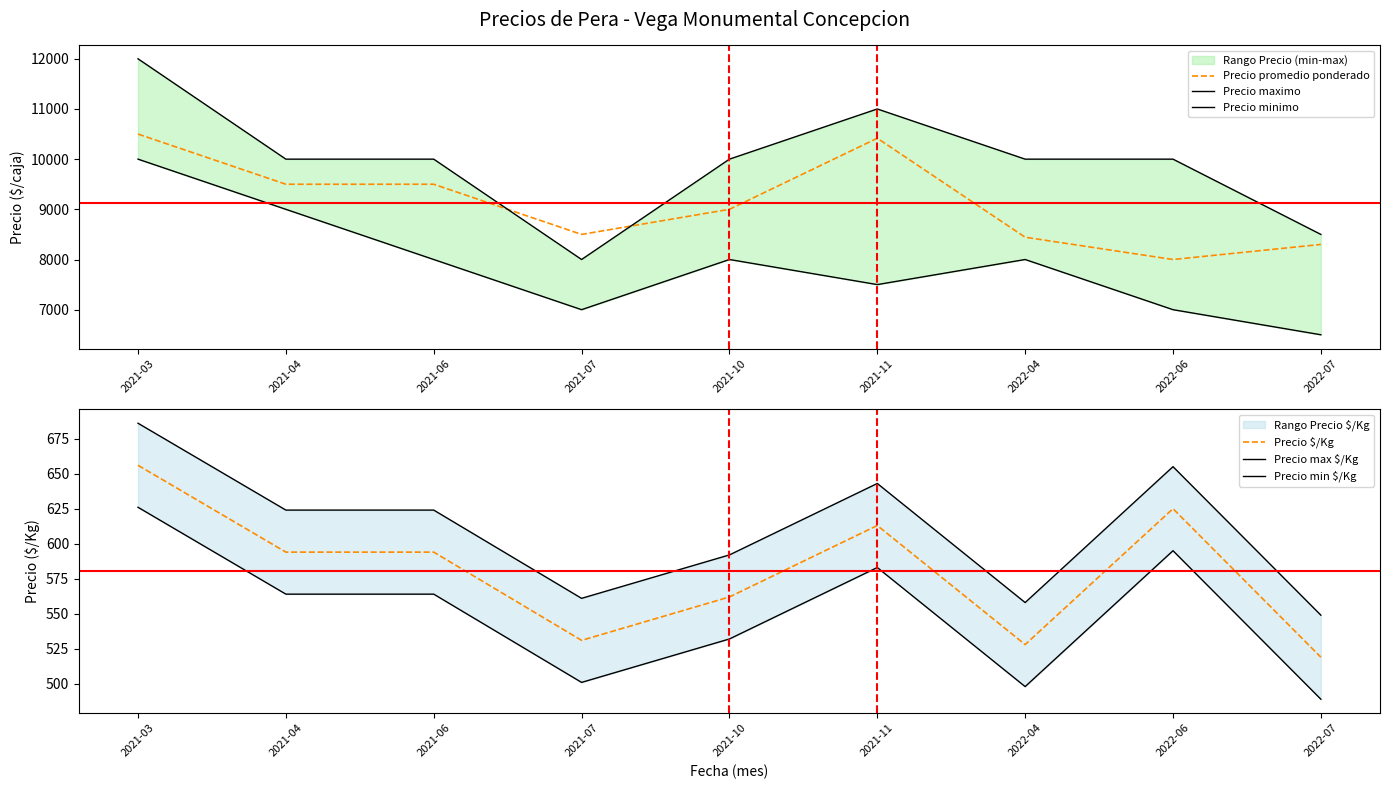

At which label does Precio promedio ponderado reach its minimum?

2022-06